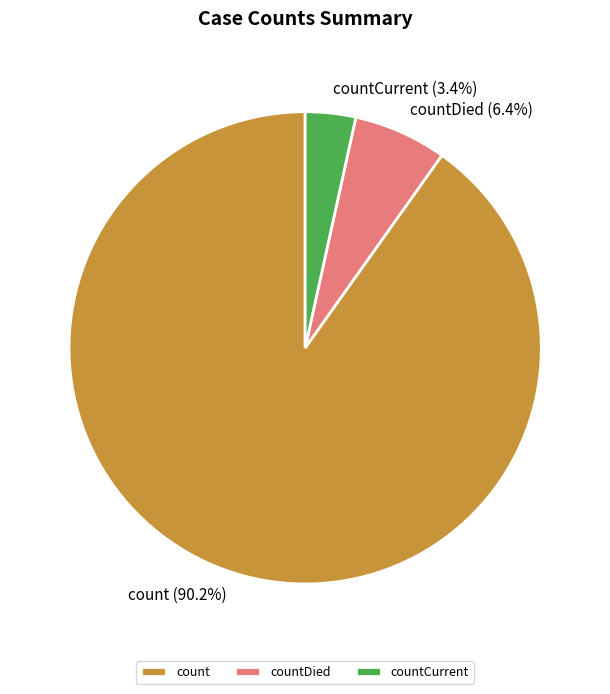

To the nearest percent, what is the average slice percentage?

33%